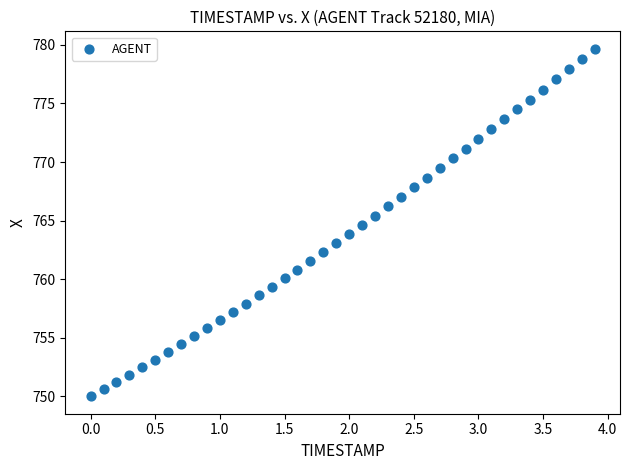

What is the range of X values (max minus min)?

3.9